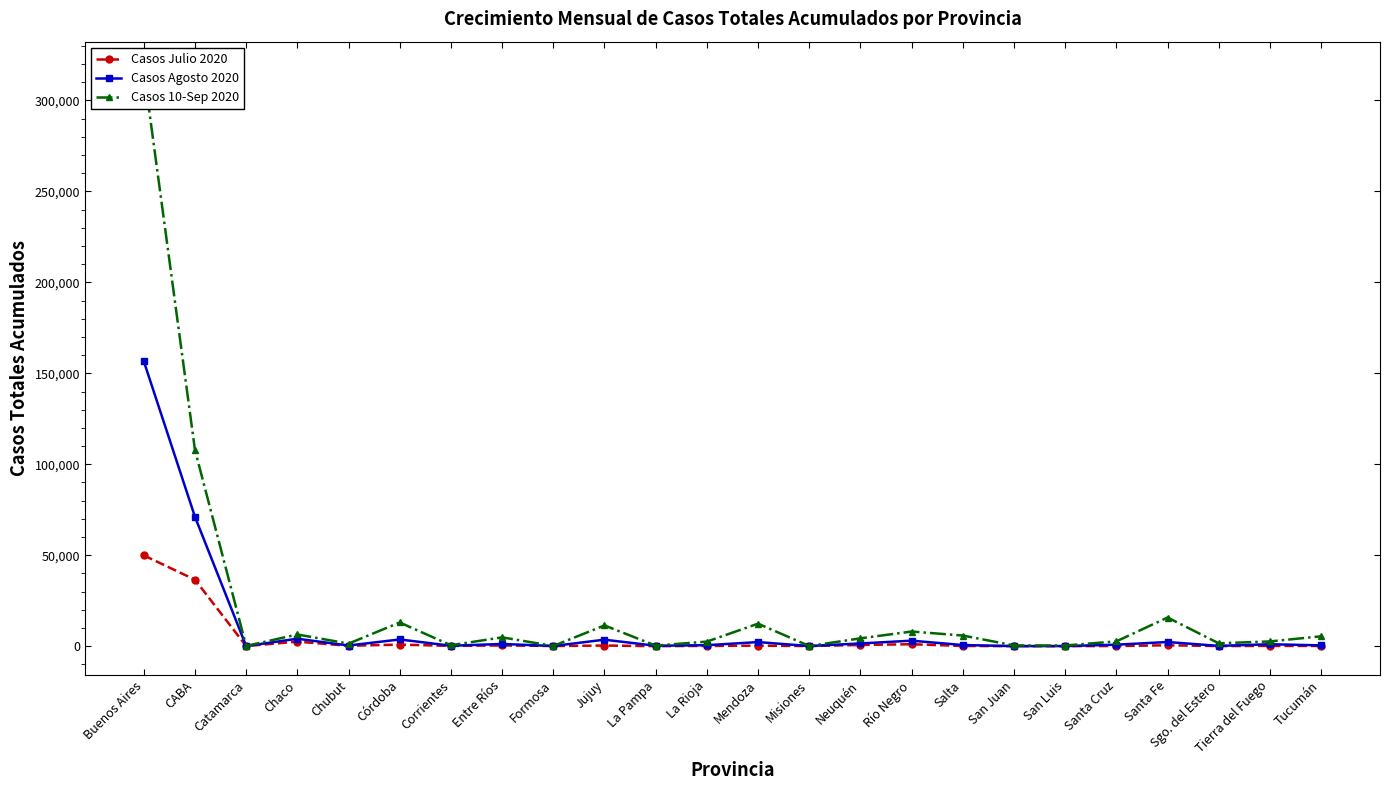

Reading left to right, what are all the values shown in this chart?

Casos Julio 2020: 49911	36520	38	2496	196	855	126	401	76	334	7	131	263	49	654	1057	86	9	12	60	486	36	155	91
Casos Agosto 2020: 156669	71086	62	4085	351	3685	216	1208	87	3559	208	518	2240	61	1483	3008	611	22	31	805	2276	138	1055	426
Casos 10-Sep 2020: 316506	107857	111	6418	1390	13009	491	4844	92	11397	294	2503	12365	65	4298	8042	5837	385	356	2626	15743	1558	2592	5419